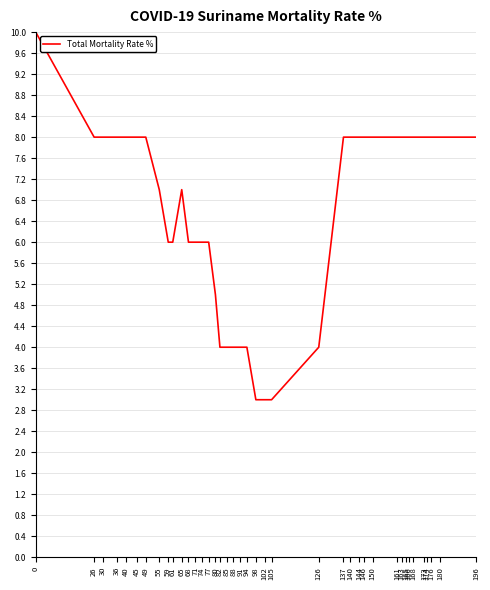

What is the minimum value shown in the chart?

3